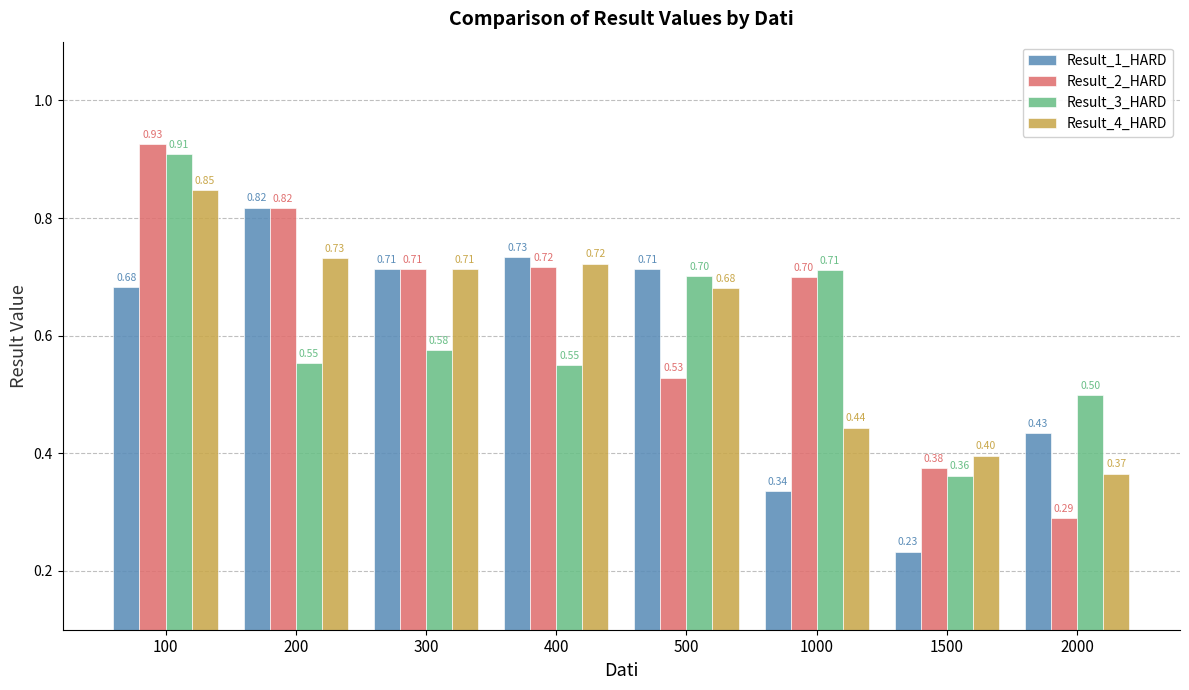

What is the sum of all Result_4_HARD values?

4.9